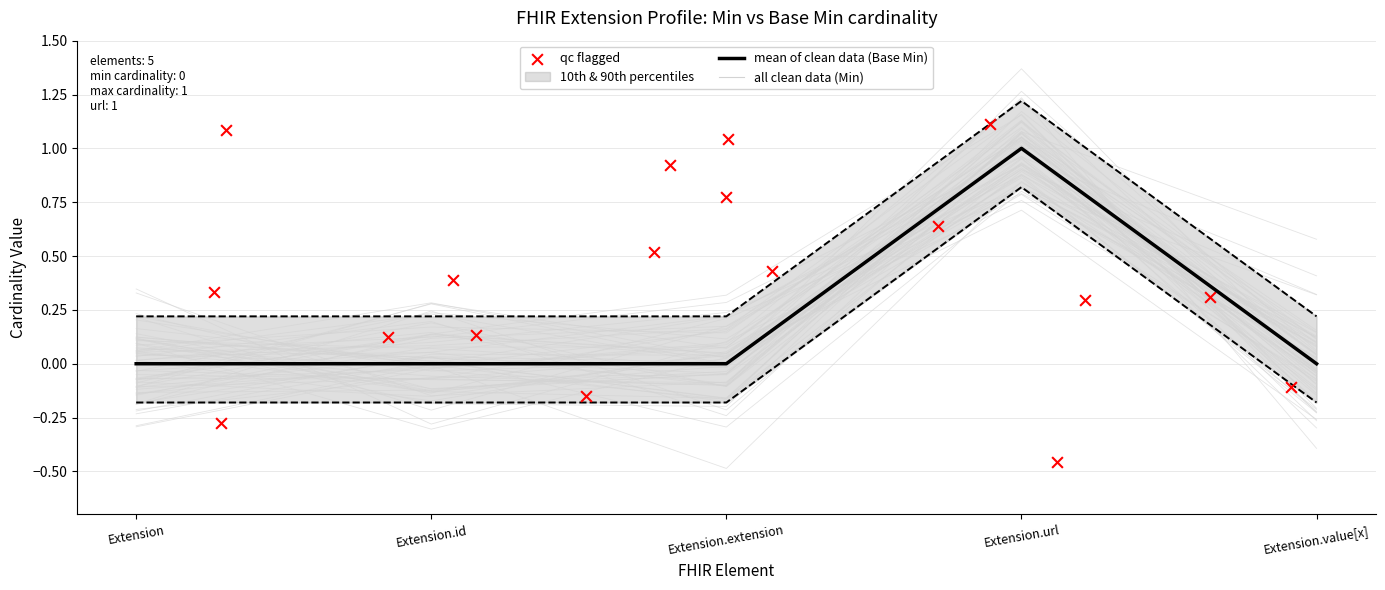

Is the value of Min at Extension.url greater than the value of Base Min at Extension.url?

No